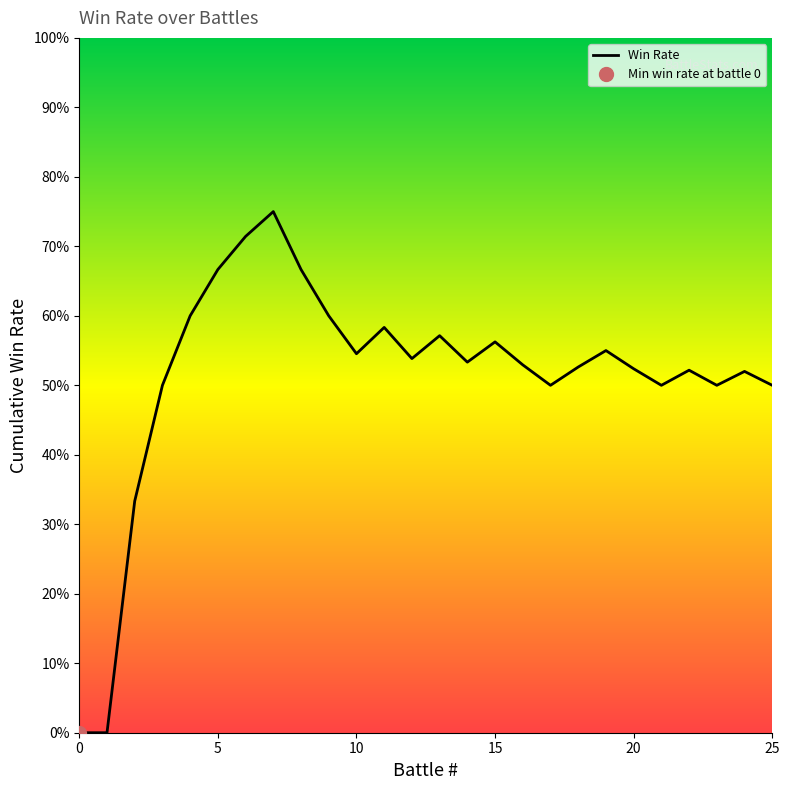

Reading left to right, what are all the values shown in this chart?

wins: 0	0	1	1	1	1	1	1	0	0	0	1	0	1	0	1	0	0	1	1	0	0	1	0	1	0
losses: 1	1	0	0	0	0	0	0	1	1	1	0	1	0	1	0	1	1	0	0	1	1	0	1	0	1